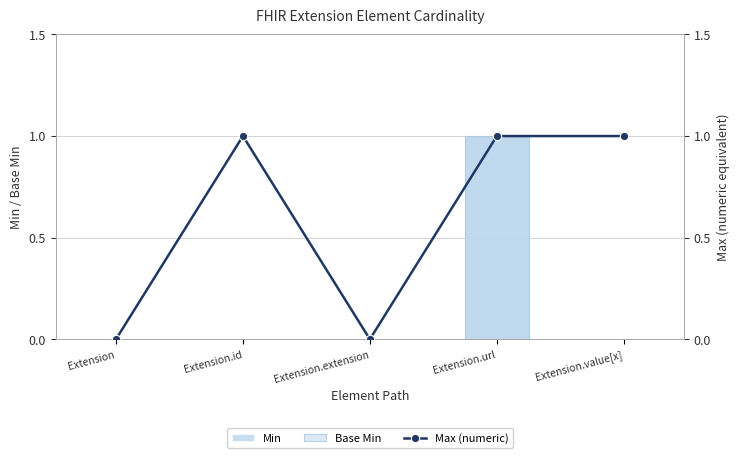

What are all the series names shown in the legend?

Min, Base Min, Max (numeric)